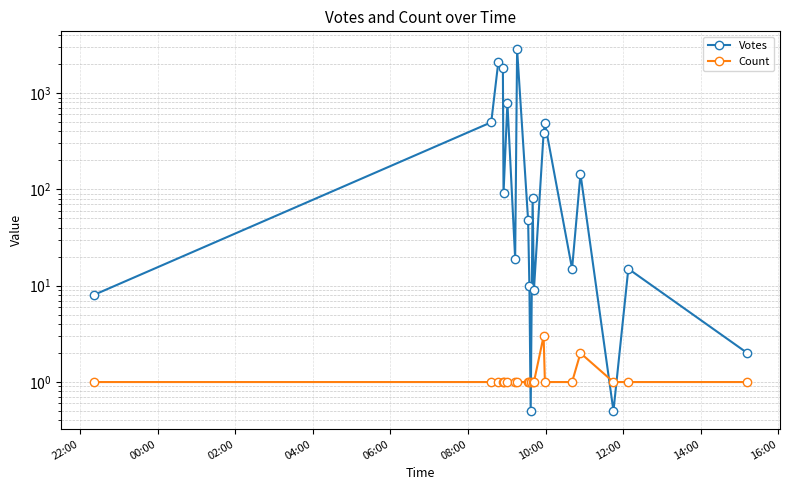

How many data points in Votes are above 81?

9